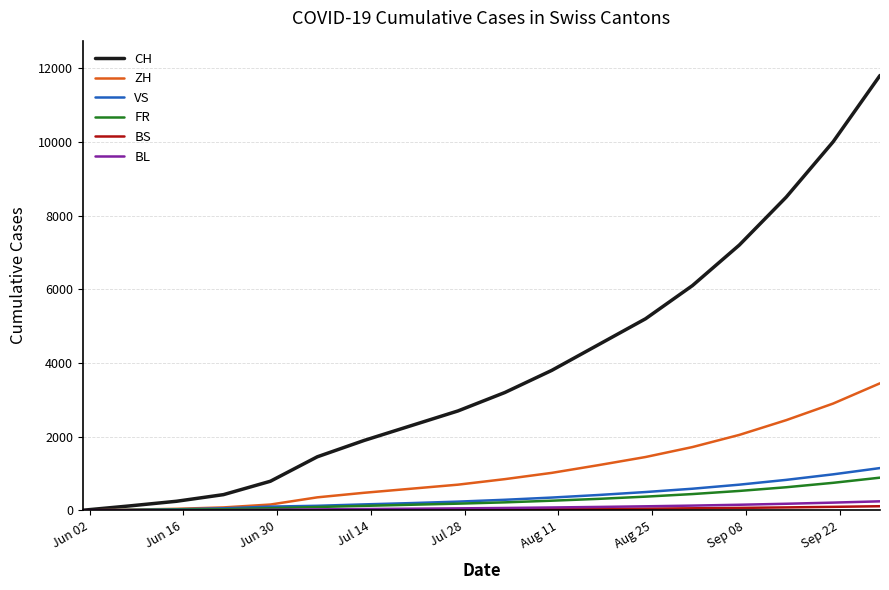

What is the greatest value displayed?

11800